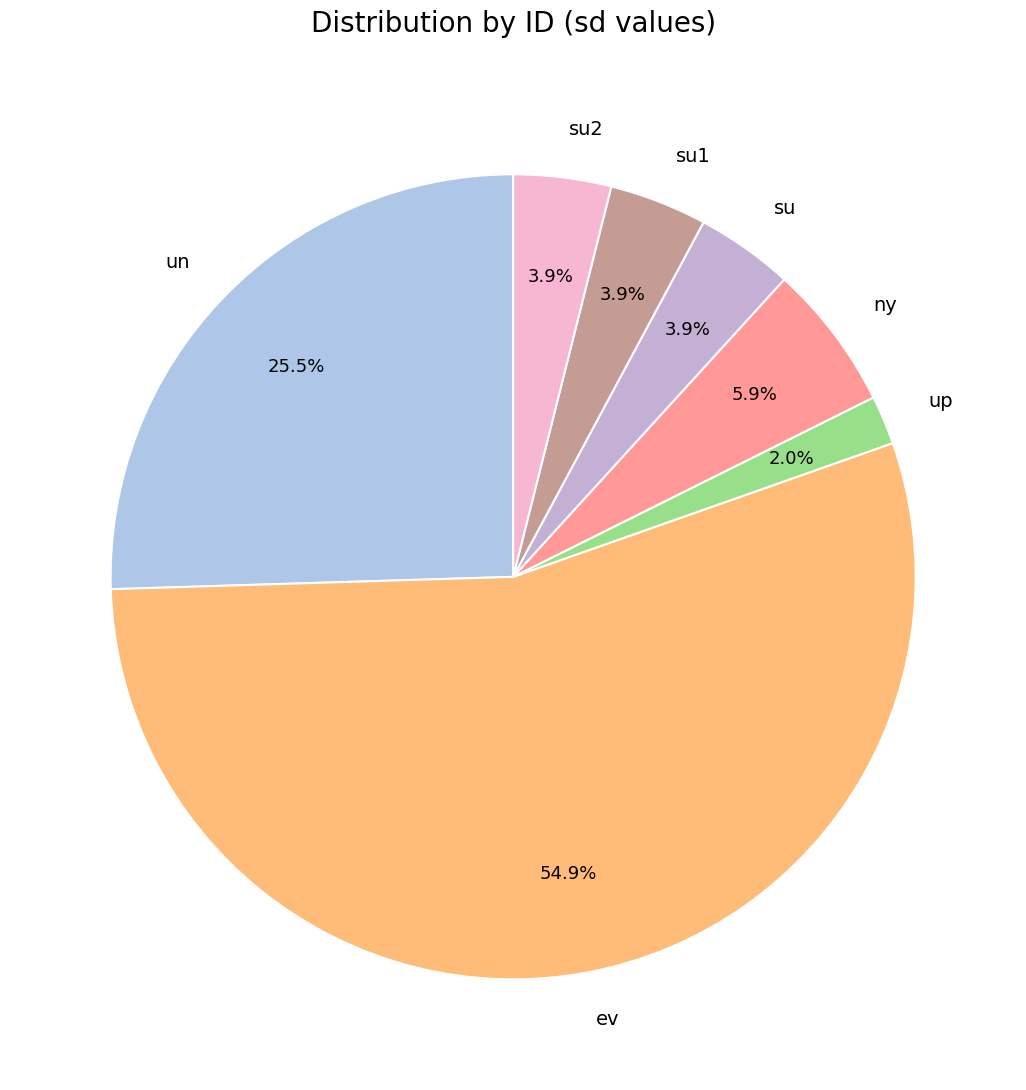

What is the majority slice?

ev